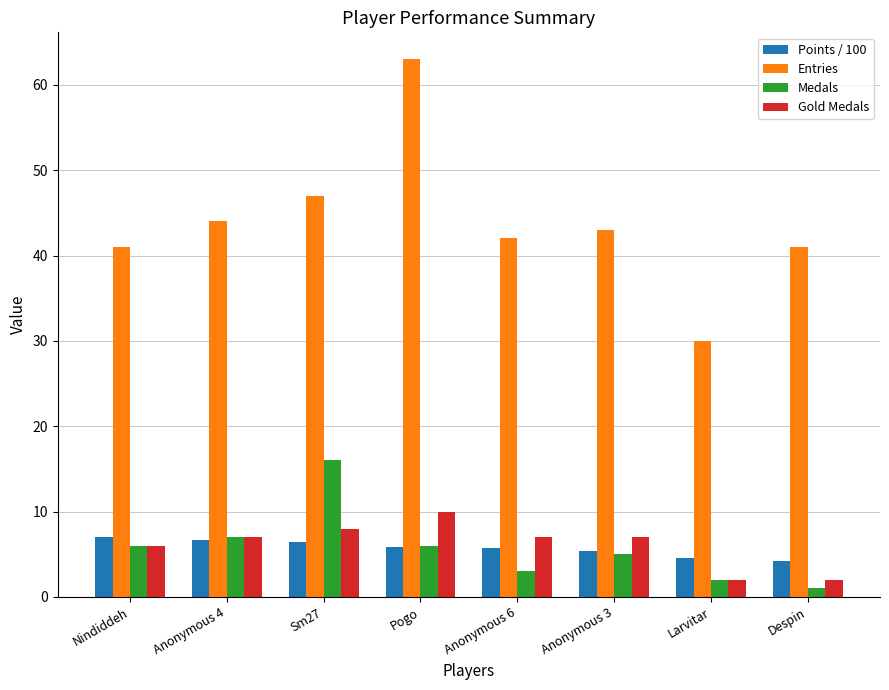

What is the label of the 7th bar from the right?

Anonymous 4